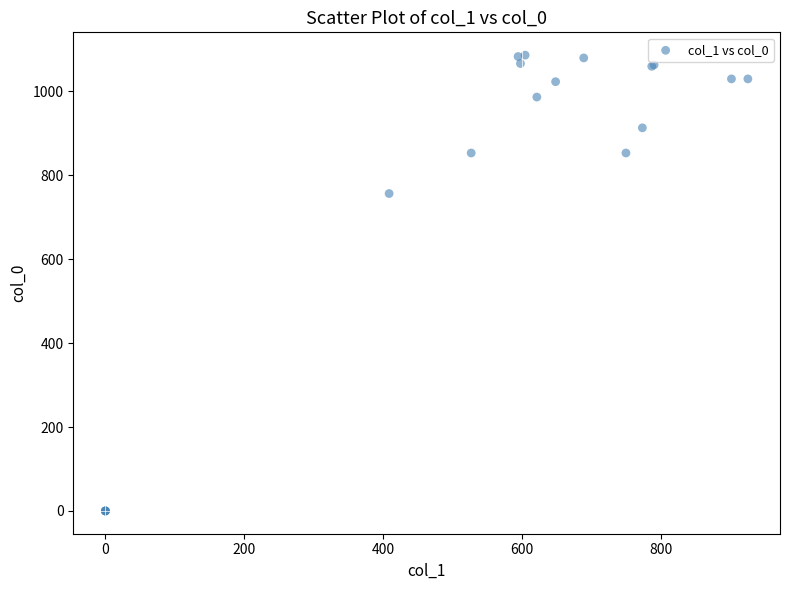

What Y value in the scatter plot is closest to 543?

756.7